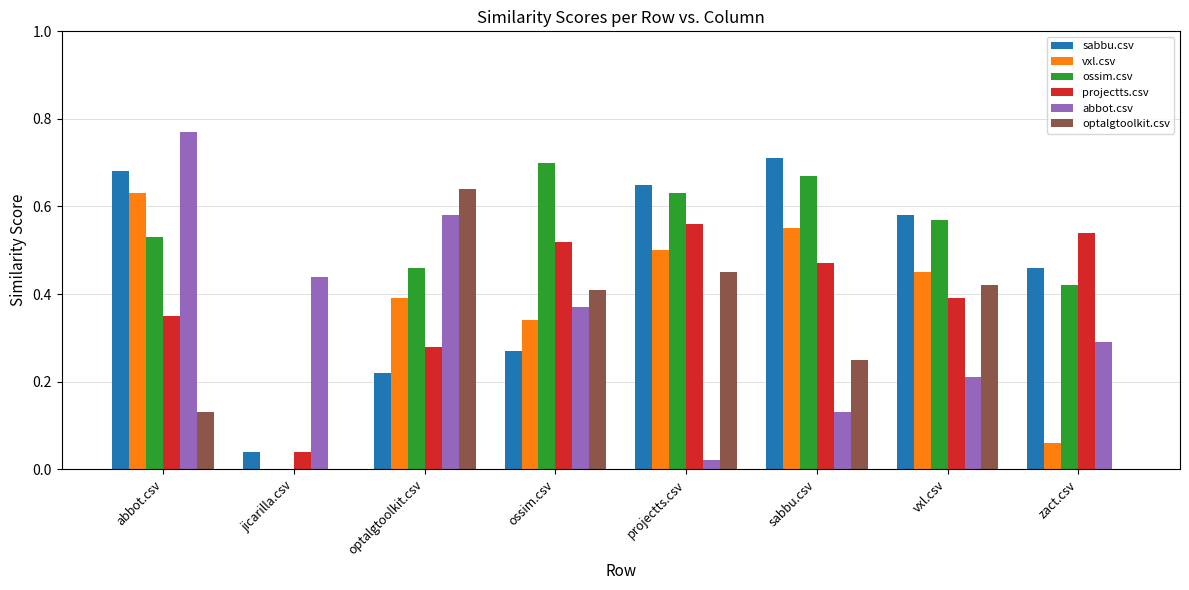

What is the total value across all series at optalgtoolkit.csv?

2.6